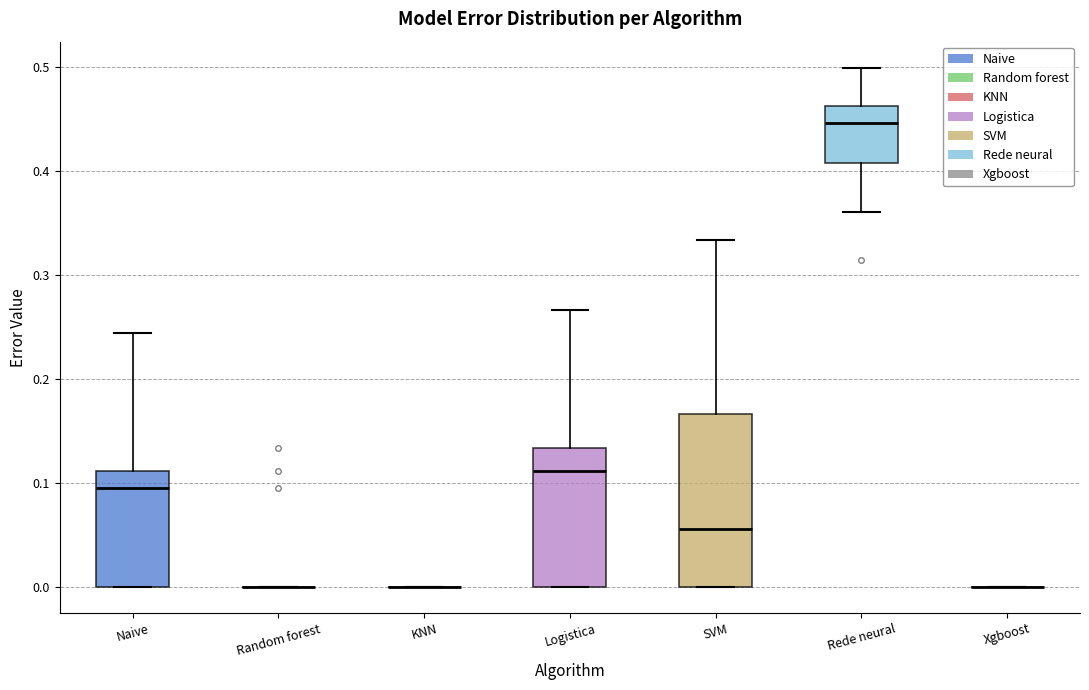

Reading left to right, transcribe this box plot: for each box, give where its median line is, the range the box spans, and where its two whiskers end, as read against the y-axis. The values are not printed on the chart, so give them approximately, as read against the axis.

Naive: median 0.10, box 0.00 to 0.11, whiskers 0.00 to 0.24
Random forest: box collapsed to a line at 0.00, whiskers 0.00 to 0.00
KNN: box collapsed to a line at 0.00, whiskers 0.00 to 0.00
Logistica: median 0.11, box 0.00 to 0.13, whiskers 0.00 to 0.27
SVM: median 0.06, box 0.00 to 0.17, whiskers 0.00 to 0.33
Rede neural: median 0.45, box 0.41 to 0.46, whiskers 0.36 to 0.50
Xgboost: box collapsed to a line at 0.00, whiskers 0.00 to 0.00